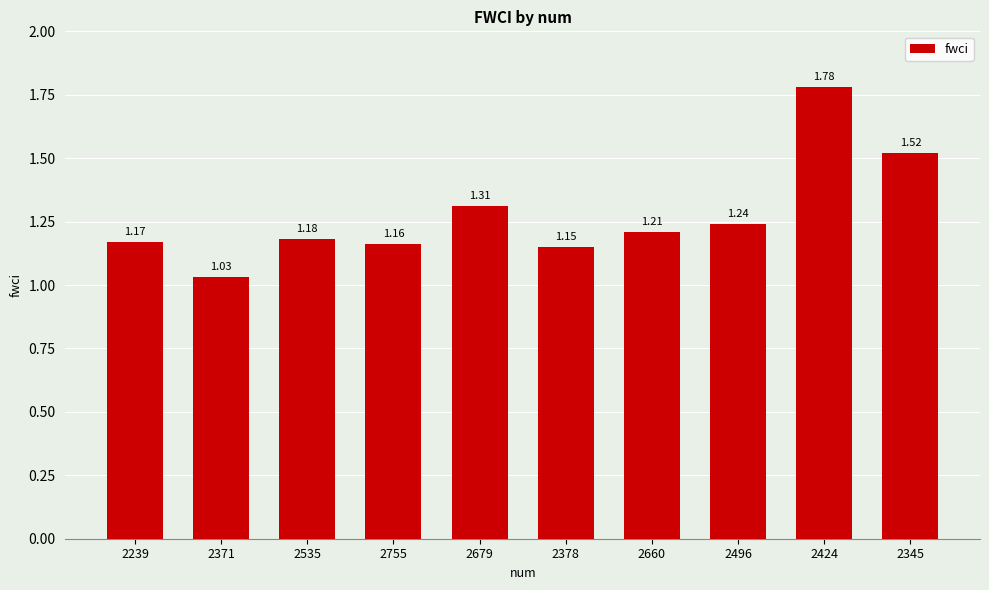

Rank the categories by value from lowest to highest.

2371, 2378, 2755, 2239, 2535, 2660, 2496, 2679, 2345, 2424